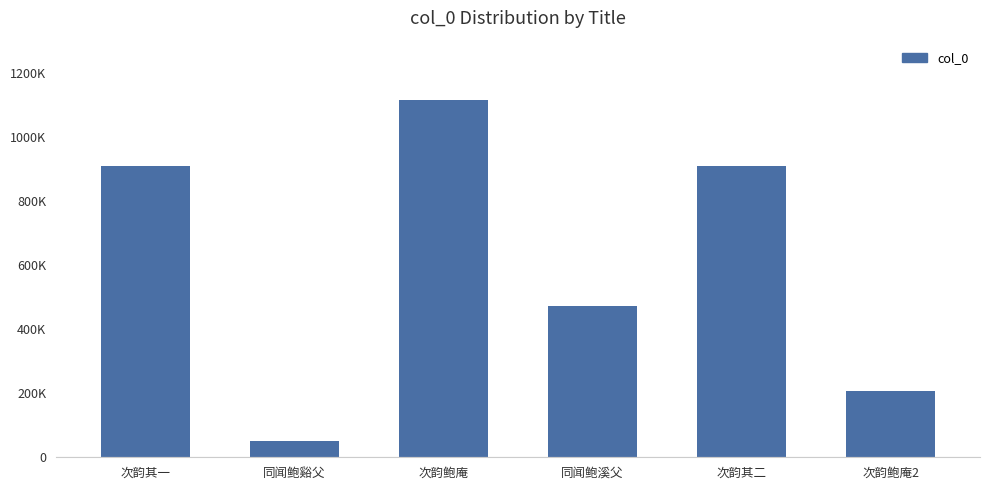

Read the value at 同闻鲍谿父, to the nearest 10.

49560